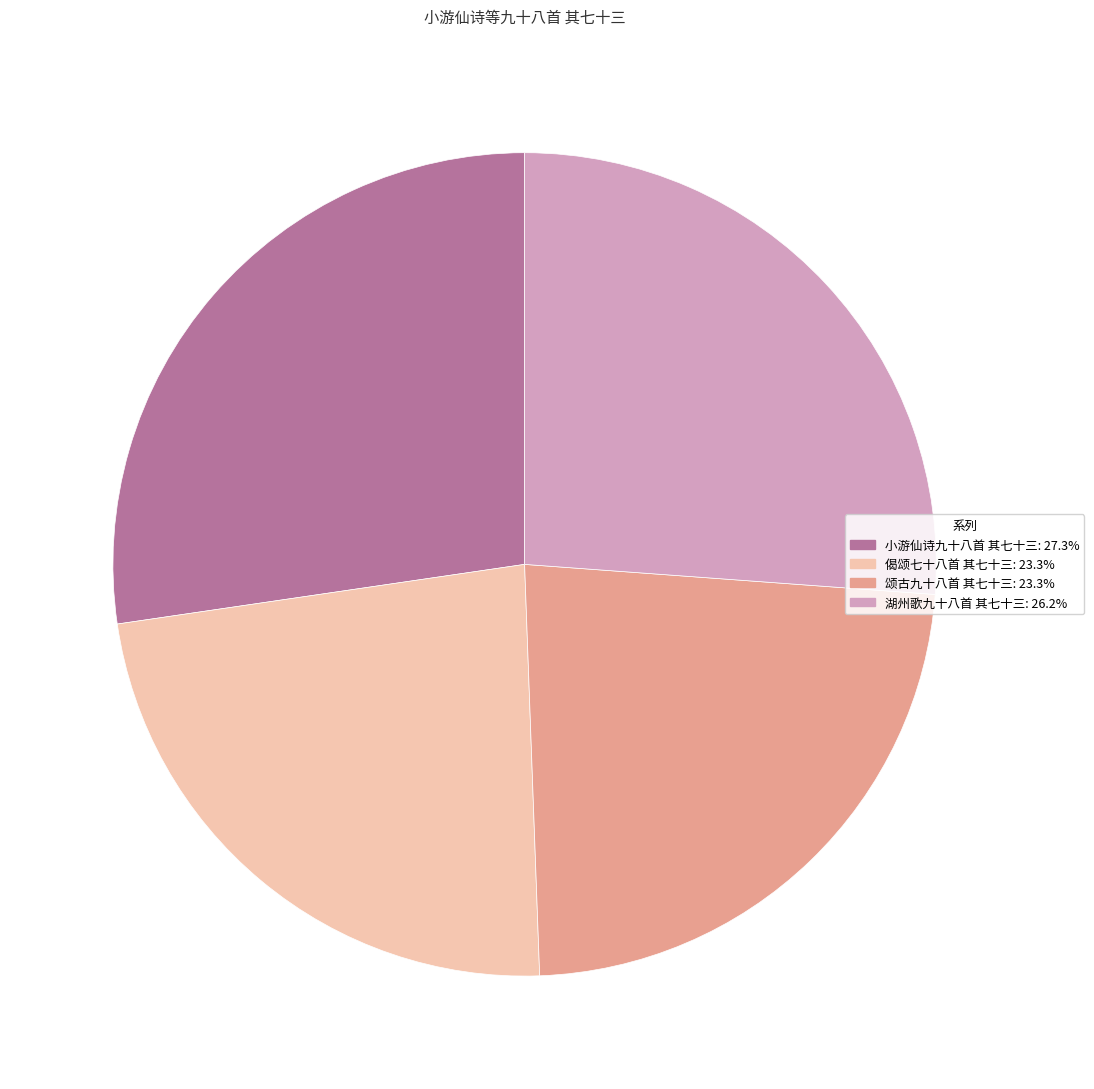

How many slices are in this pie chart?

4